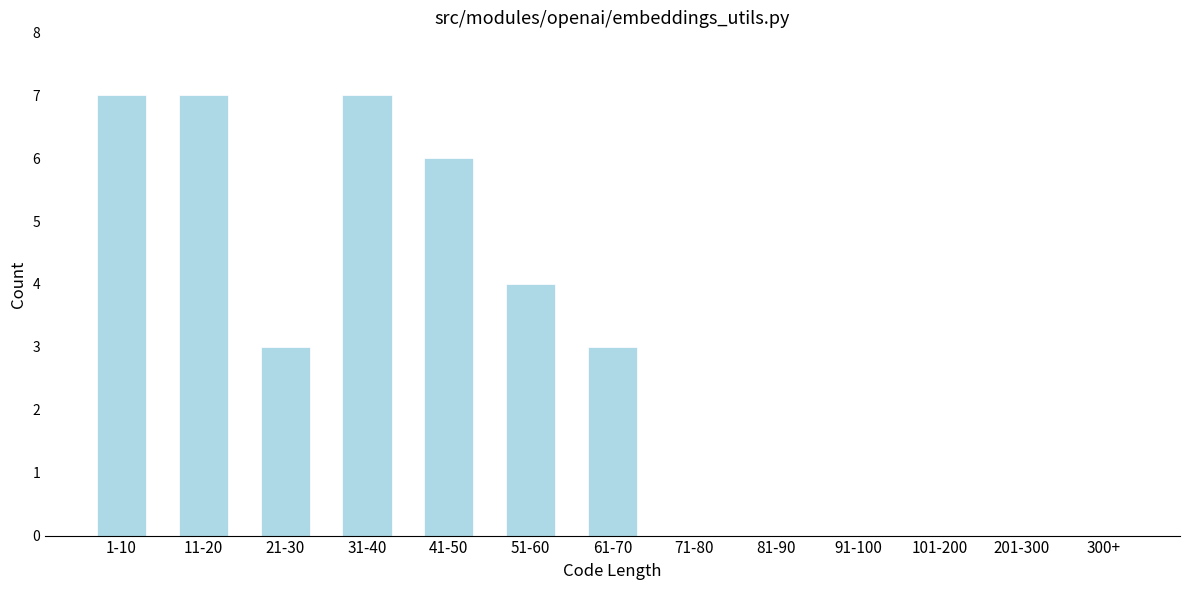

Reading left to right, what are all the values shown in this chart?

1-10=7	11-20=7	21-30=3	31-40=7	41-50=6	51-60=4	61-70=3	71-80=0	81-90=0	91-100=0	101-200=0	201-300=0	300+=0